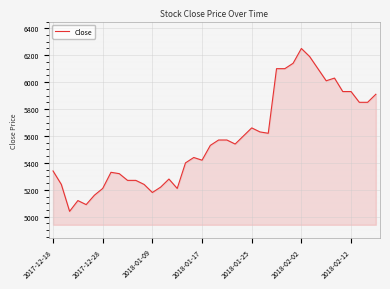

What is the maximum value shown in the chart?

6250